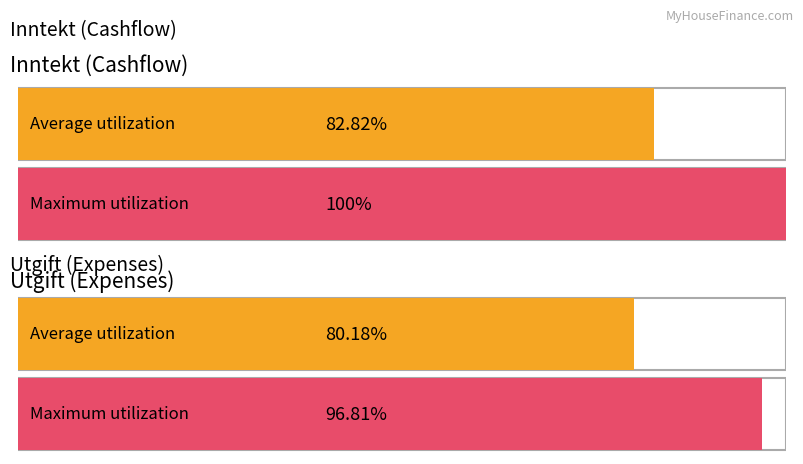

The Inntekt series shows 160960 at 2024. True or false?

False